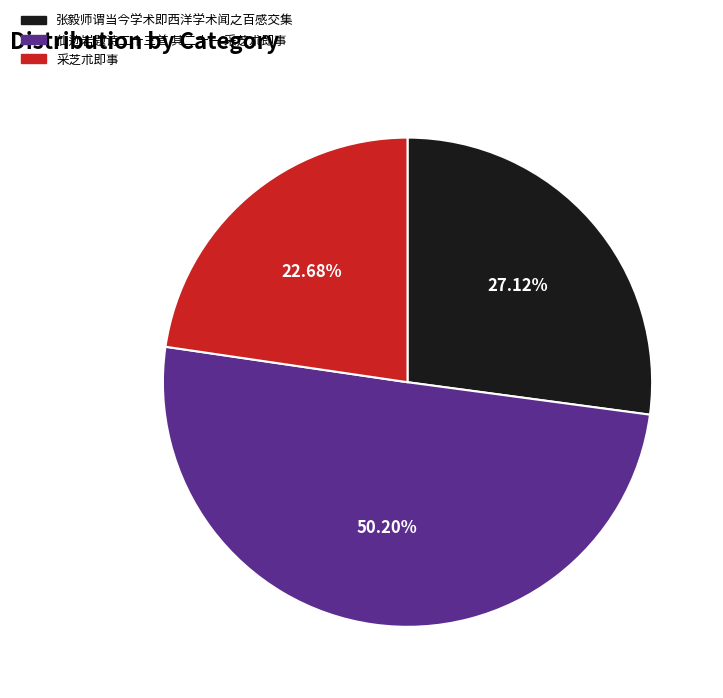

Do 采芝朮即事 and 仙迹岩题诗二十三首 其二十一 采芝朮即事 together represent more than half of the pie?

Yes